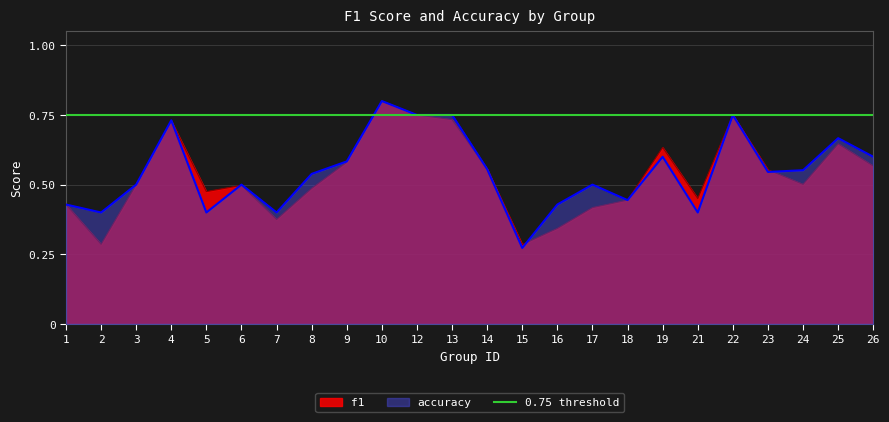

What is the value of the f1 point at the 5th from the left?

0.5